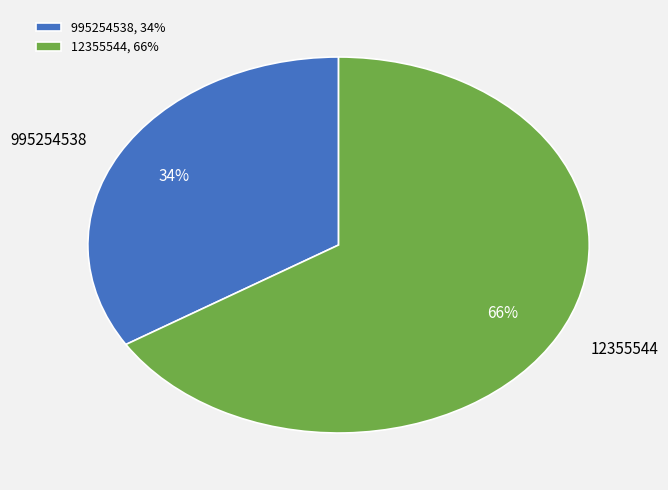

Between 12355544 and 995254538, which is larger?

12355544